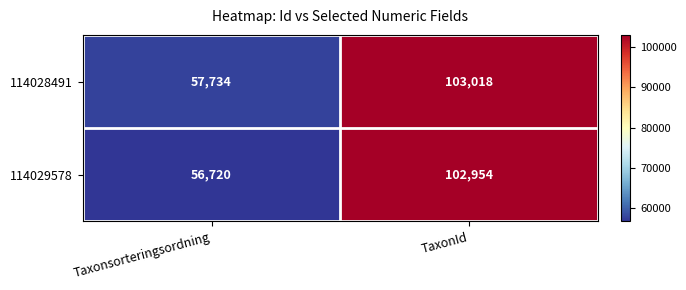

How many data points does each series have?

2